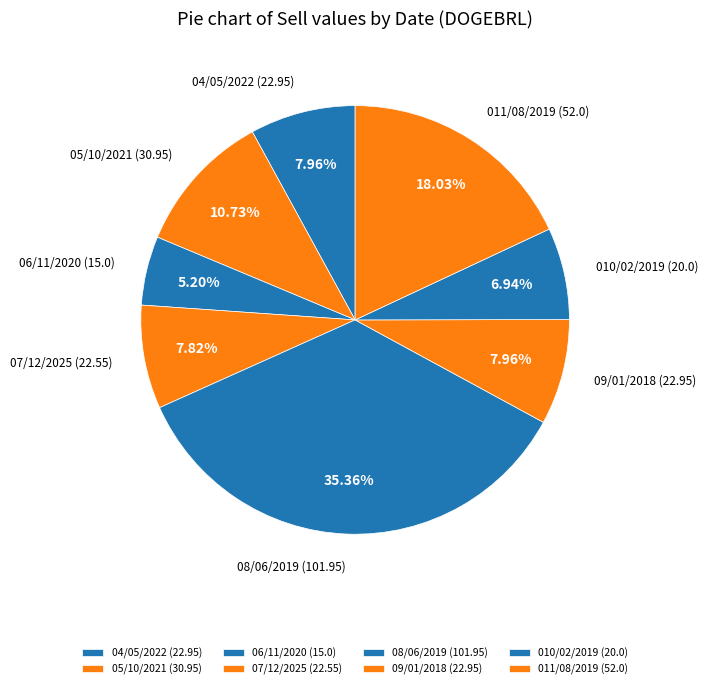

True or false: 011/08/2019 accounts for 4% of the total.

False